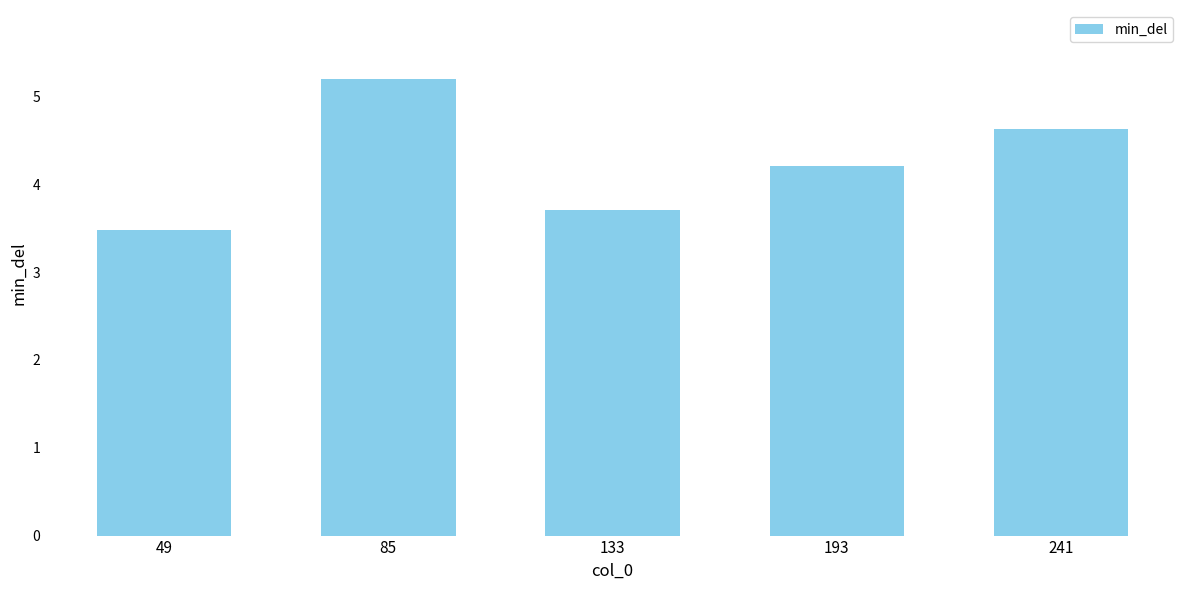

How many data points are above 4?

3